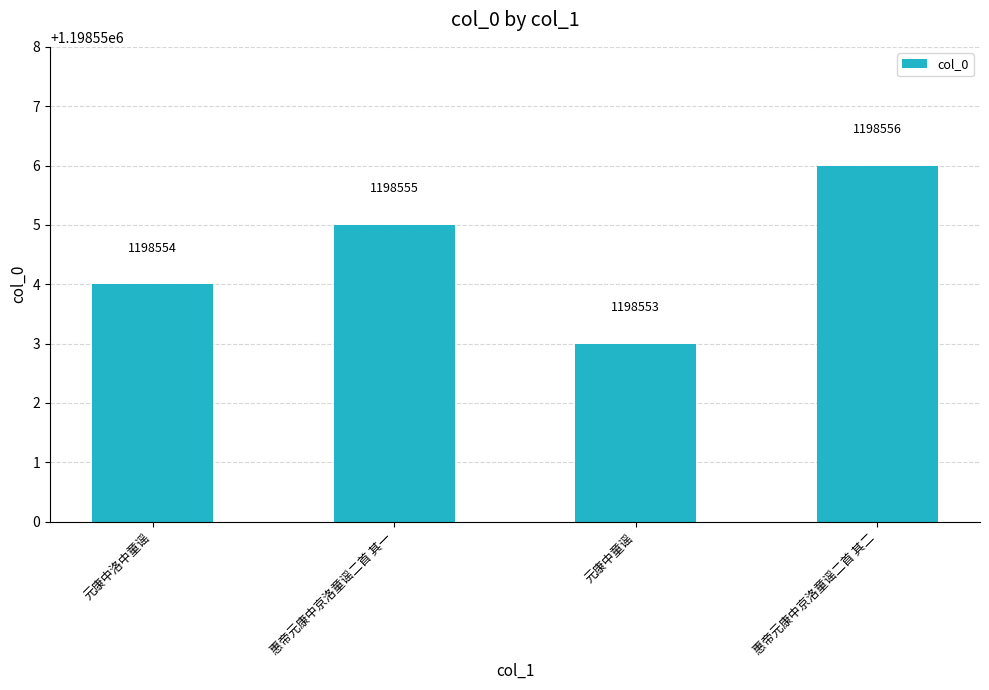

Which has a higher value, 元康中洛中童谣 or 元康中童谣?

元康中洛中童谣